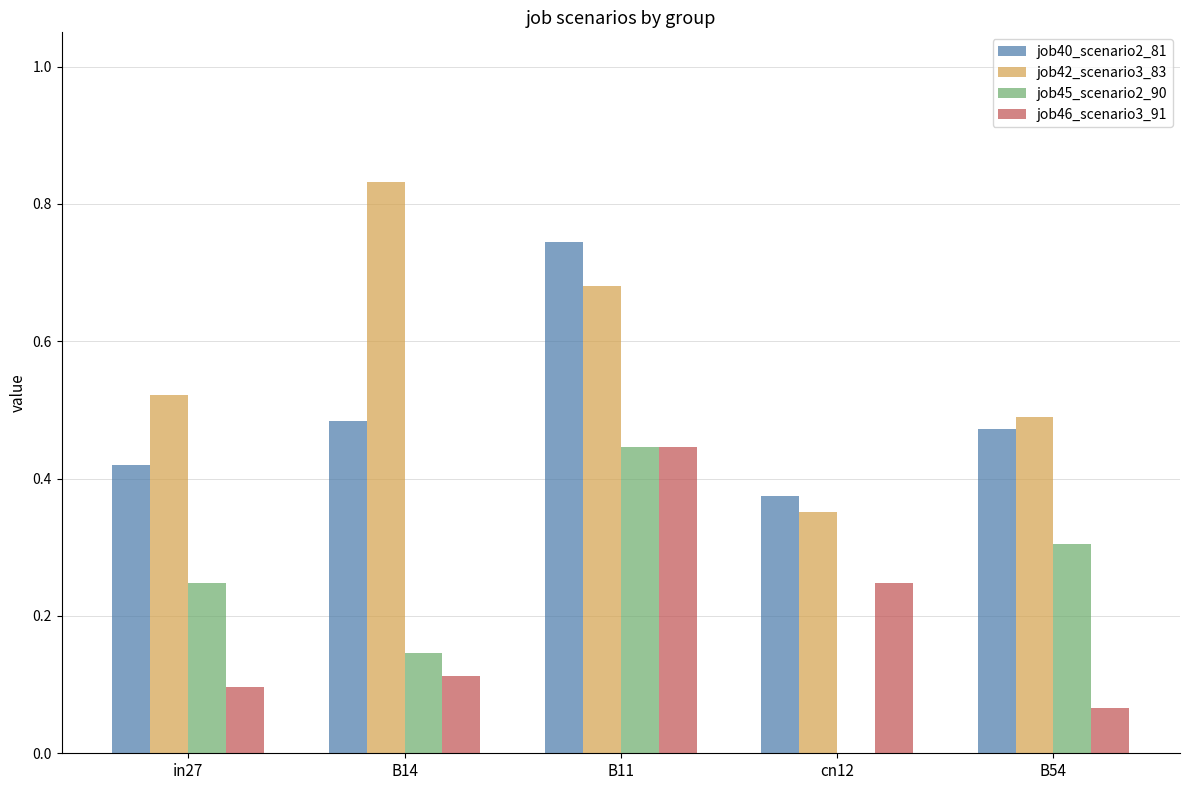

What is the sum of the job40_scenario2_81 values at B54 and in27?

0.9